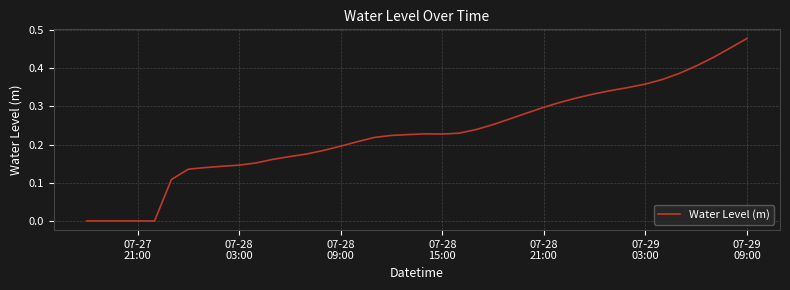

At which category does the chart reach its peak across all series?

07-29
09:00